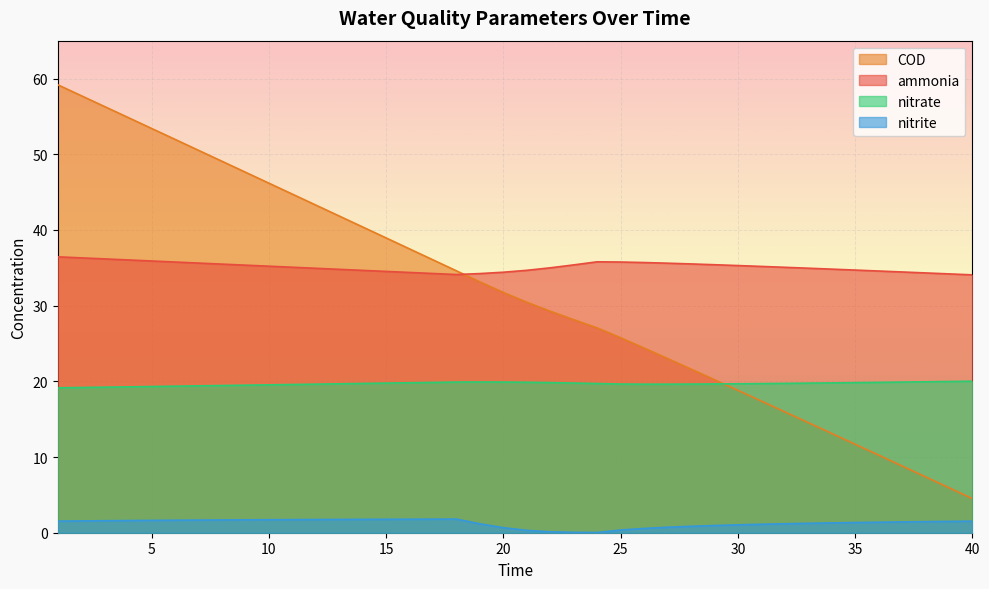

List the labels in order of COD value, smallest first.

40, 39, 38, 37, 36, 35, 34, 33, 32, 31, 30, 29, 28, 27, 26, 25, 24, 23, 22, 21, 20, 19, 18, 17, 16, 15, 14, 13, 12, 11, 10, 9, 8, 7, 6, 5, 4, 3, 2, 1